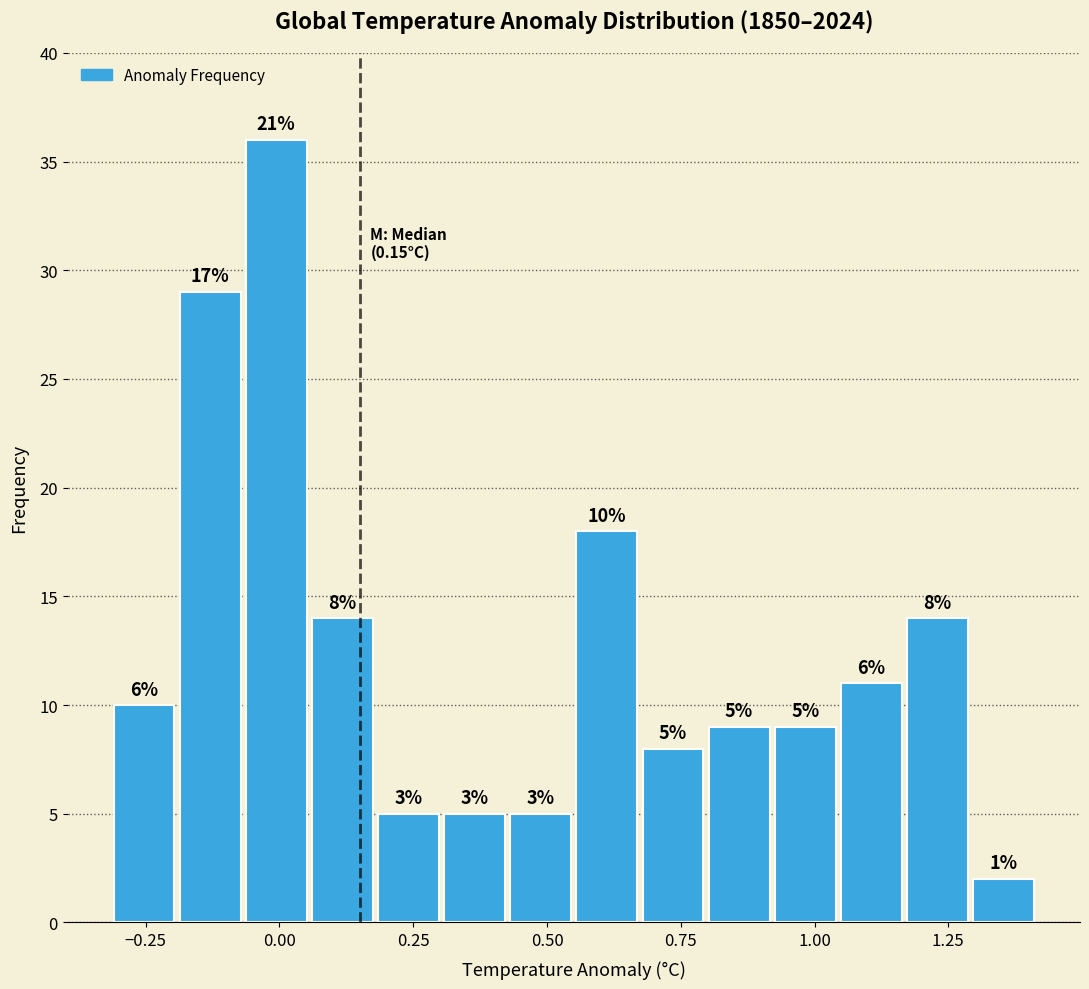

Read against the x-axis, roughly where is the centre of the tallest bar?

0.00